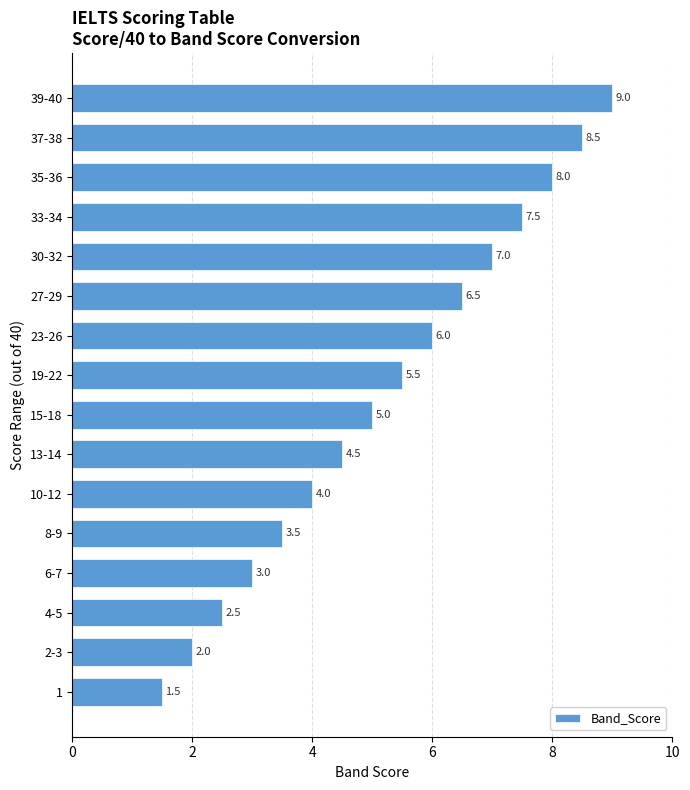

How many bars are there in total?

16